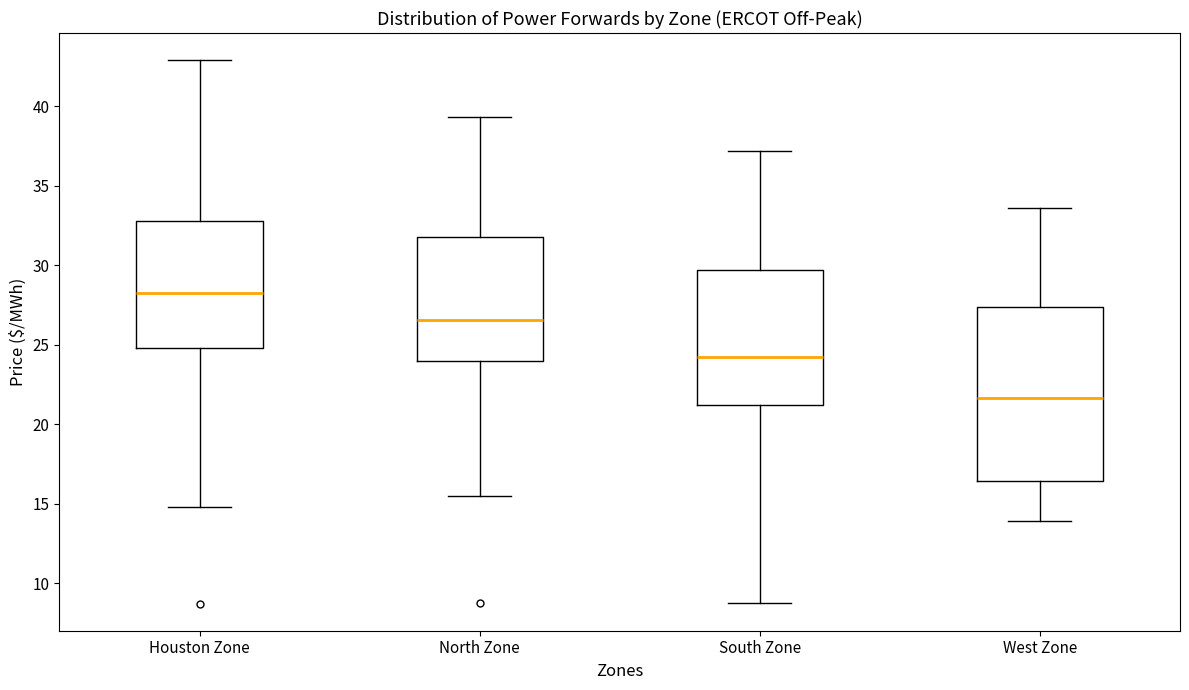

Which box has the highest median line?

Houston Zone